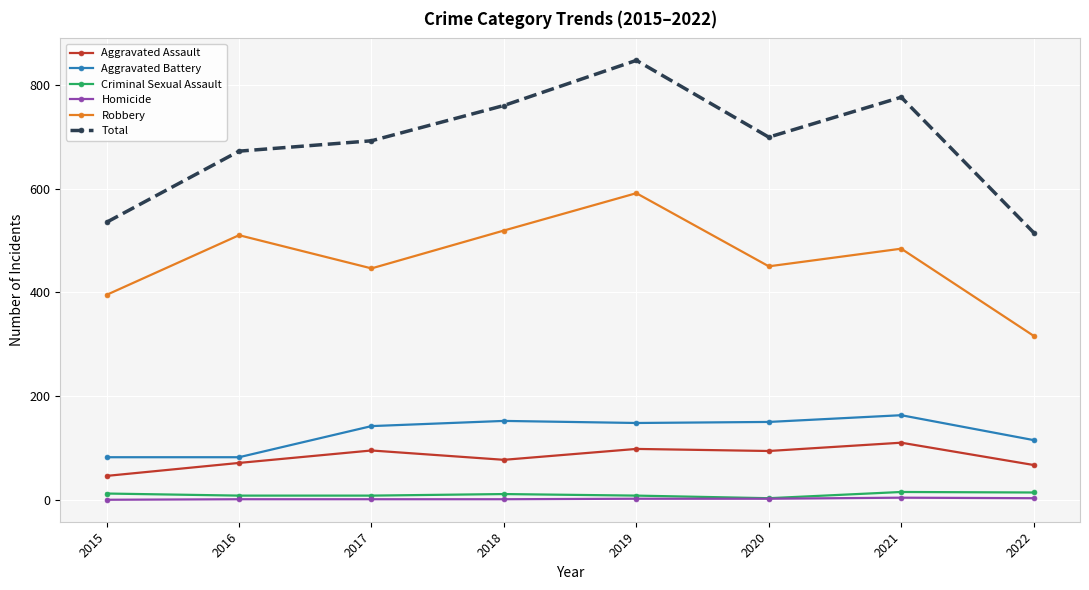

Count the number of data series in this chart.

6